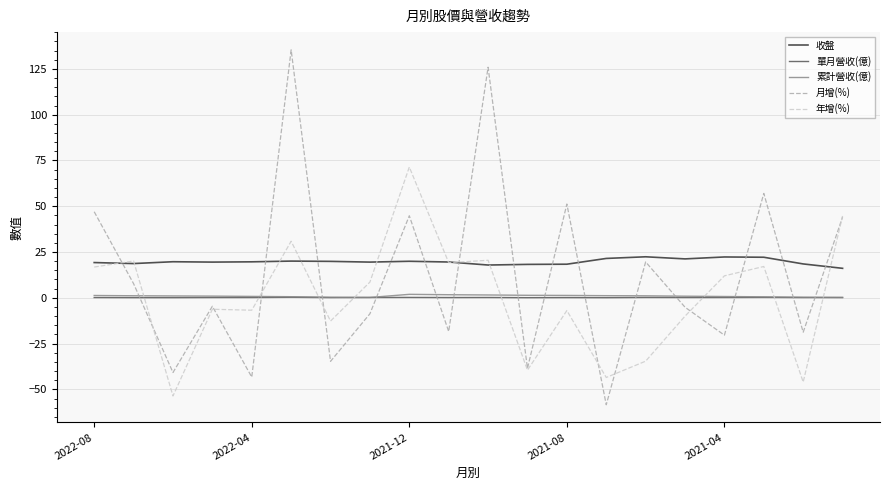

Which series has the widest spread of values?

月增(%)